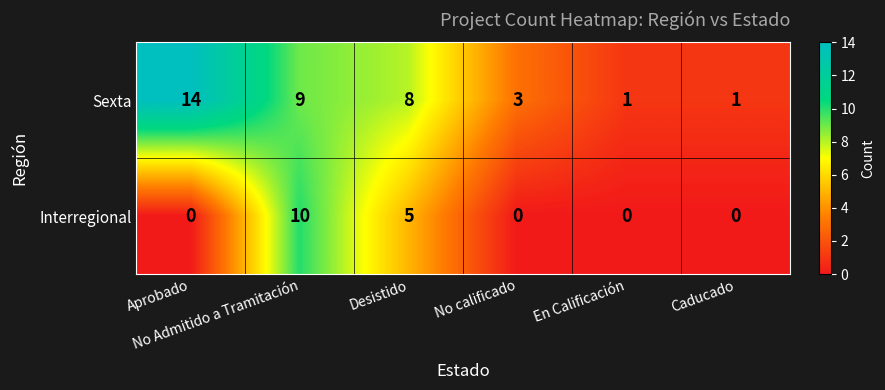

What is the average value of the Sexta series?

6